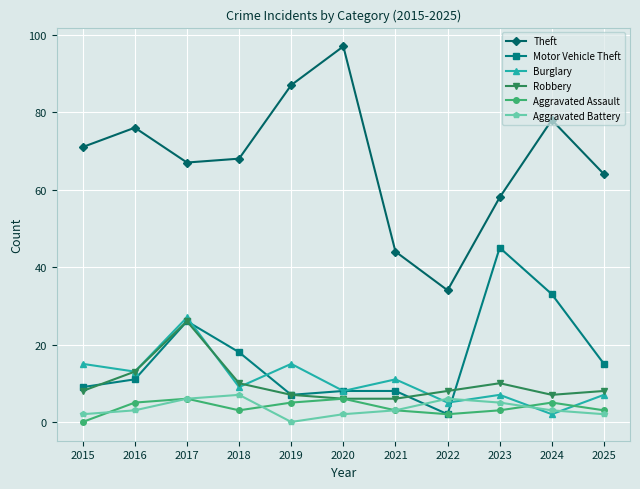

At which label is Motor Vehicle Theft closest to 23?

2017